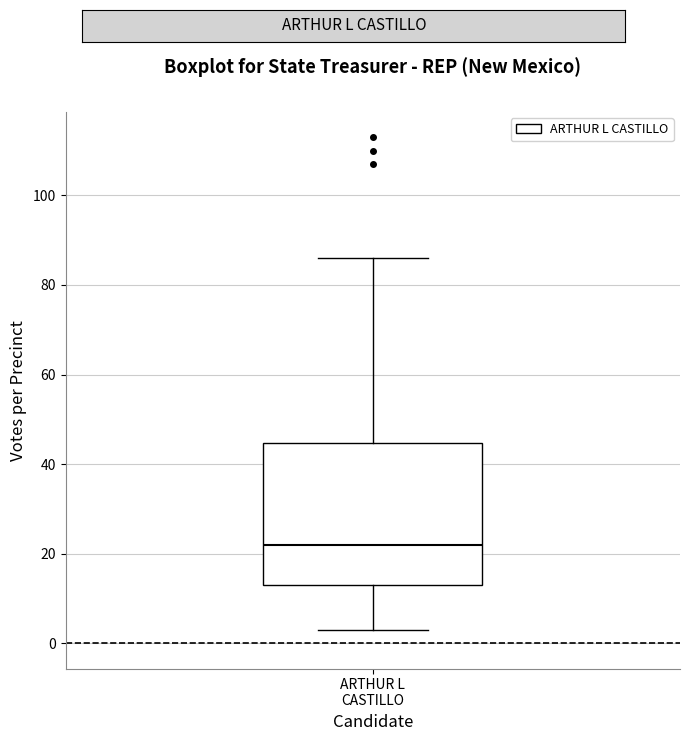

Transcribe this box plot: give where the median line is, the range the box spans, and where the two whiskers end, as read against the y-axis. The values are not printed on the chart, so give them approximately, as read against the axis.

median 22, box 14 to 44, whiskers 4 to 86